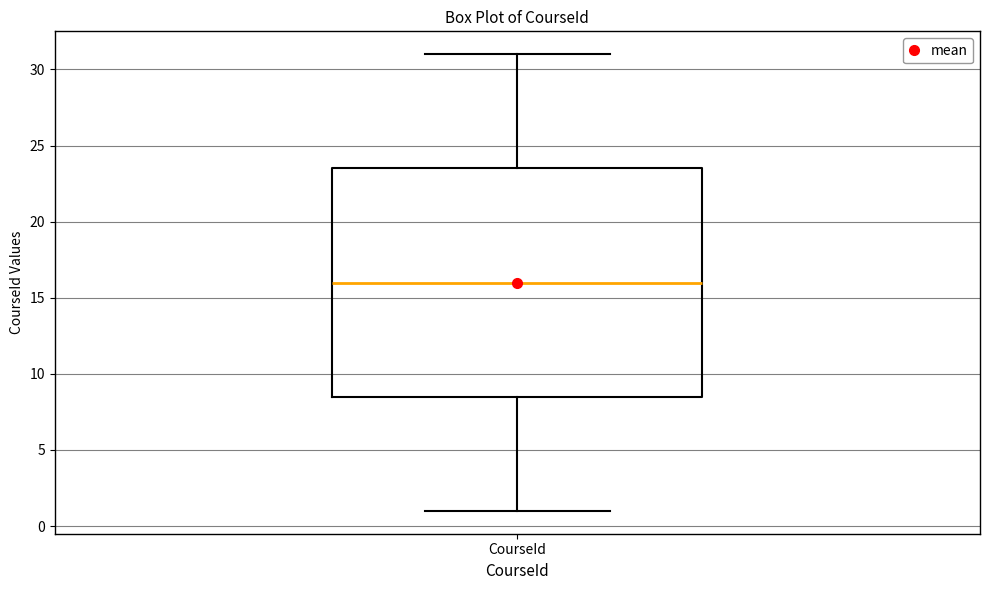

Read this box plot against the y-axis: the position of the median line, the range covered by the box, and the ends of both whiskers. The values are not printed on the chart, so give them approximately, as read against the axis.

median 16.0, box 8.5 to 23.5, whiskers 1.0 to 31.0